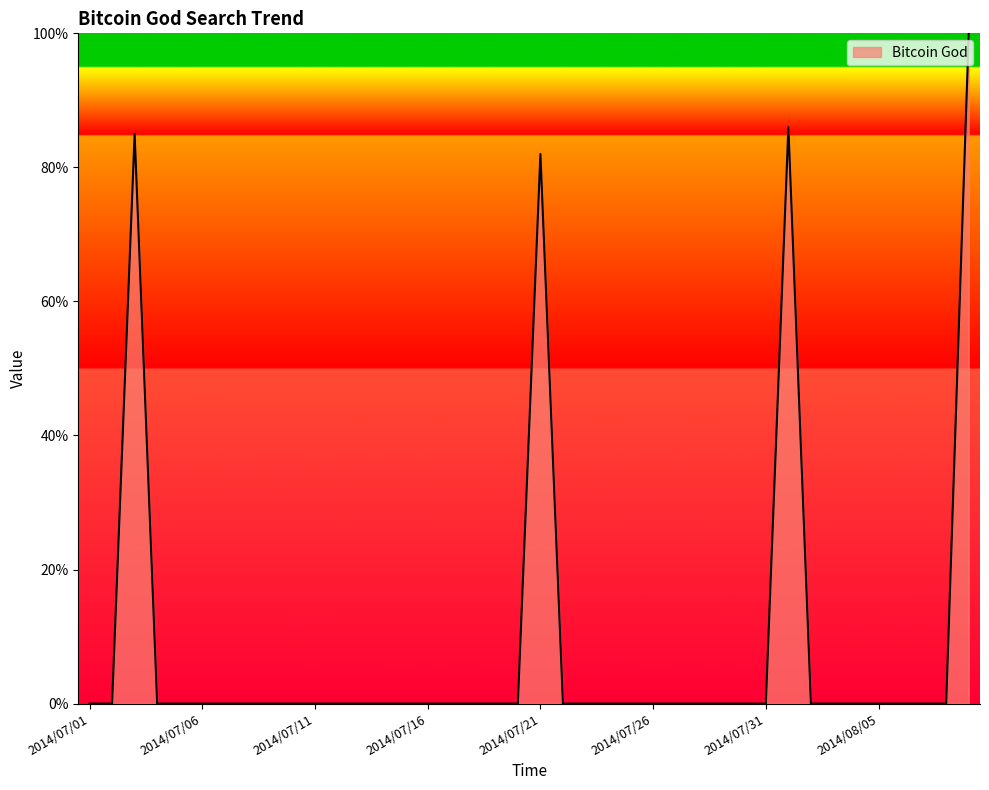

Reading left to right, list all the values displayed in this chart.

0	0	85	0	0	0	0	0	0	0	0	0	0	0	0	0	0	0	0	0	82	0	0	0	0	0	0	0	0	0	0	86	0	0	0	0	0	0	0	100